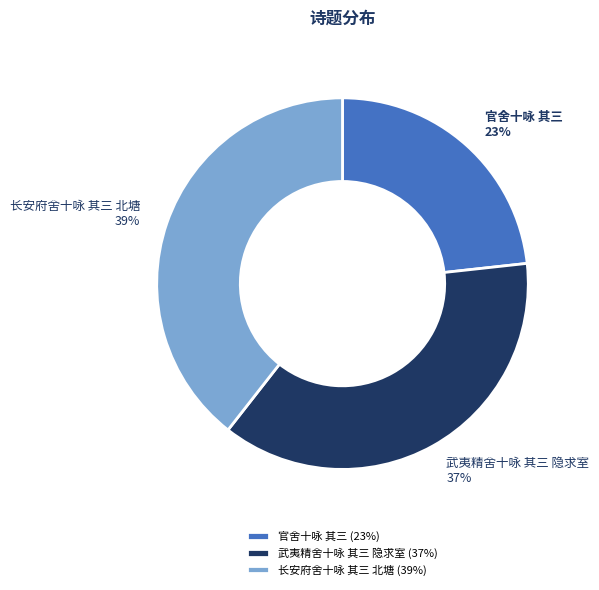

To the nearest percent, what is the average slice percentage?

33%